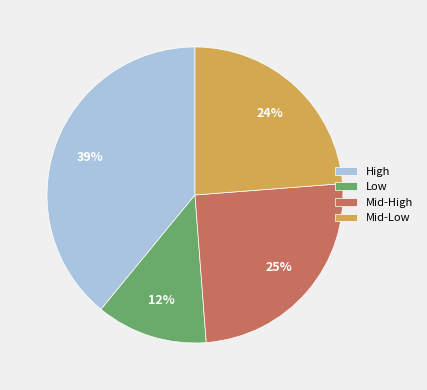

To the nearest percent, what portion does Mid-High represent?

25%